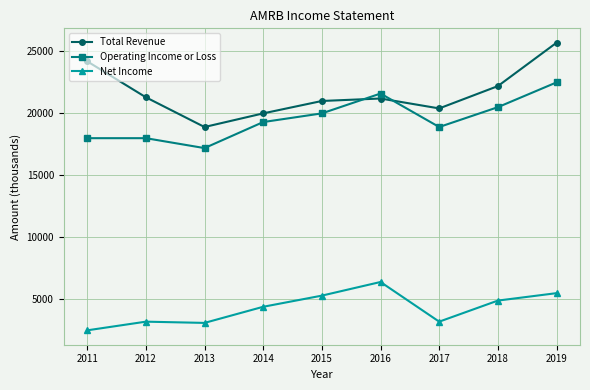

What is the value of the Operating Income or Loss point at the 3rd from the left?

17200